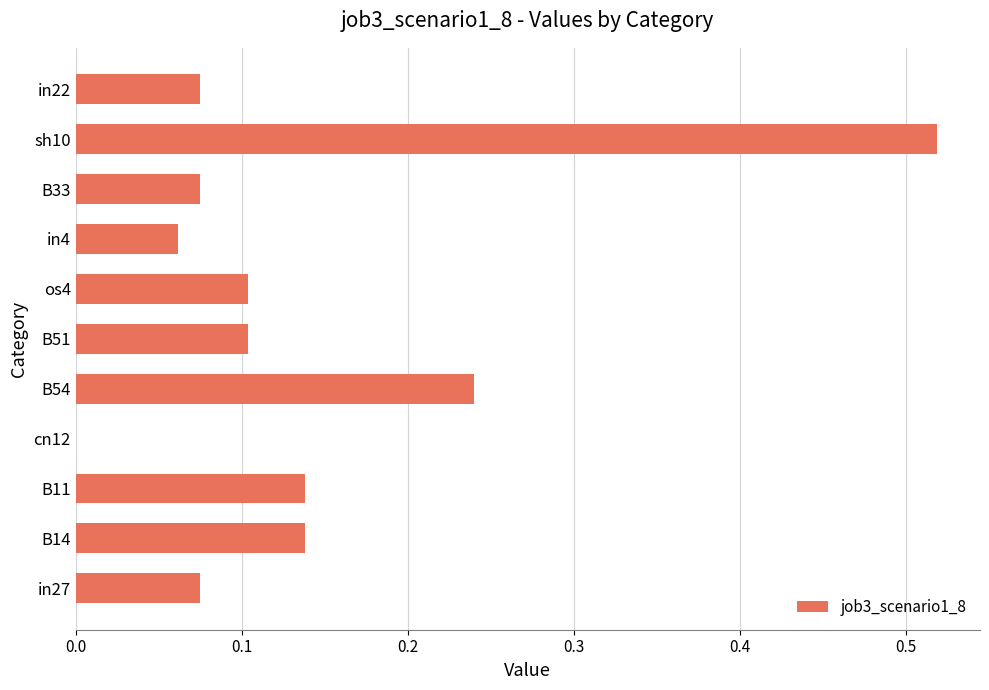

The value at os4 is 0.1. True or false?

True